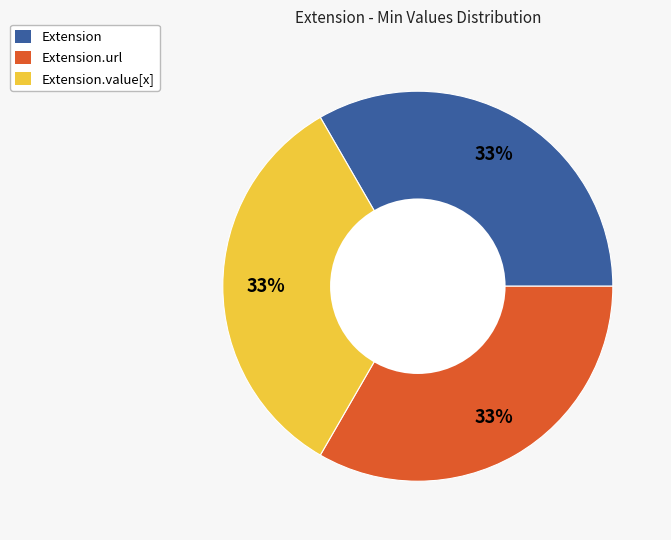

How many slices are in this pie chart?

3